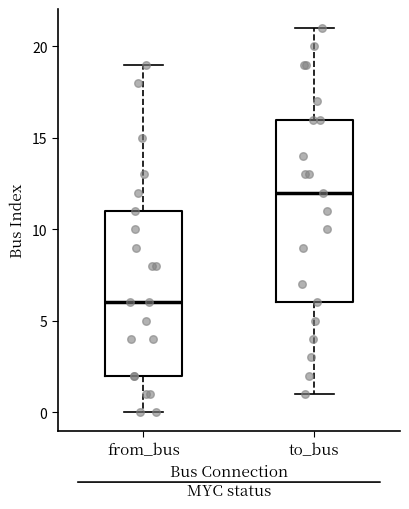

Which box is the tallest, from its lower edge to its upper edge?

to_bus